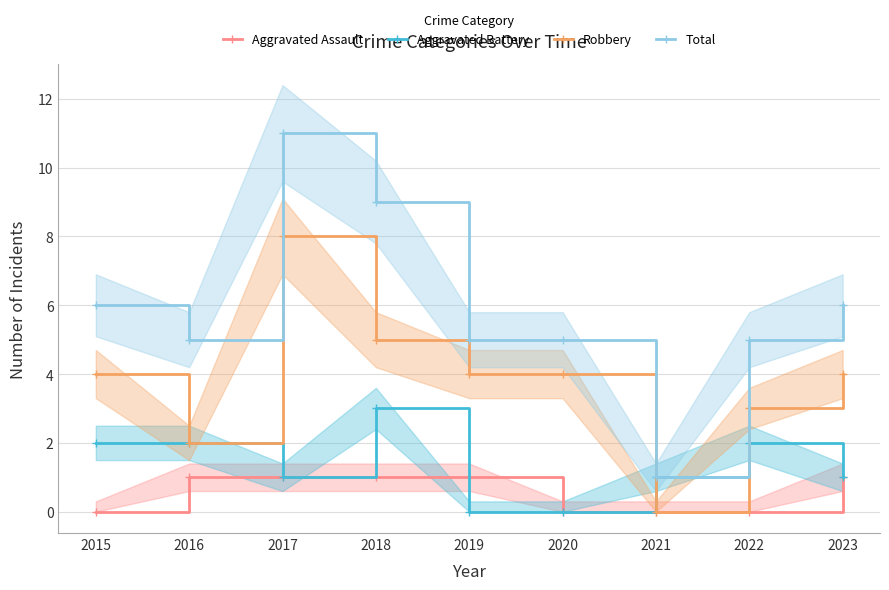

The value of Robbery at 2023 is 4. True or false?

True